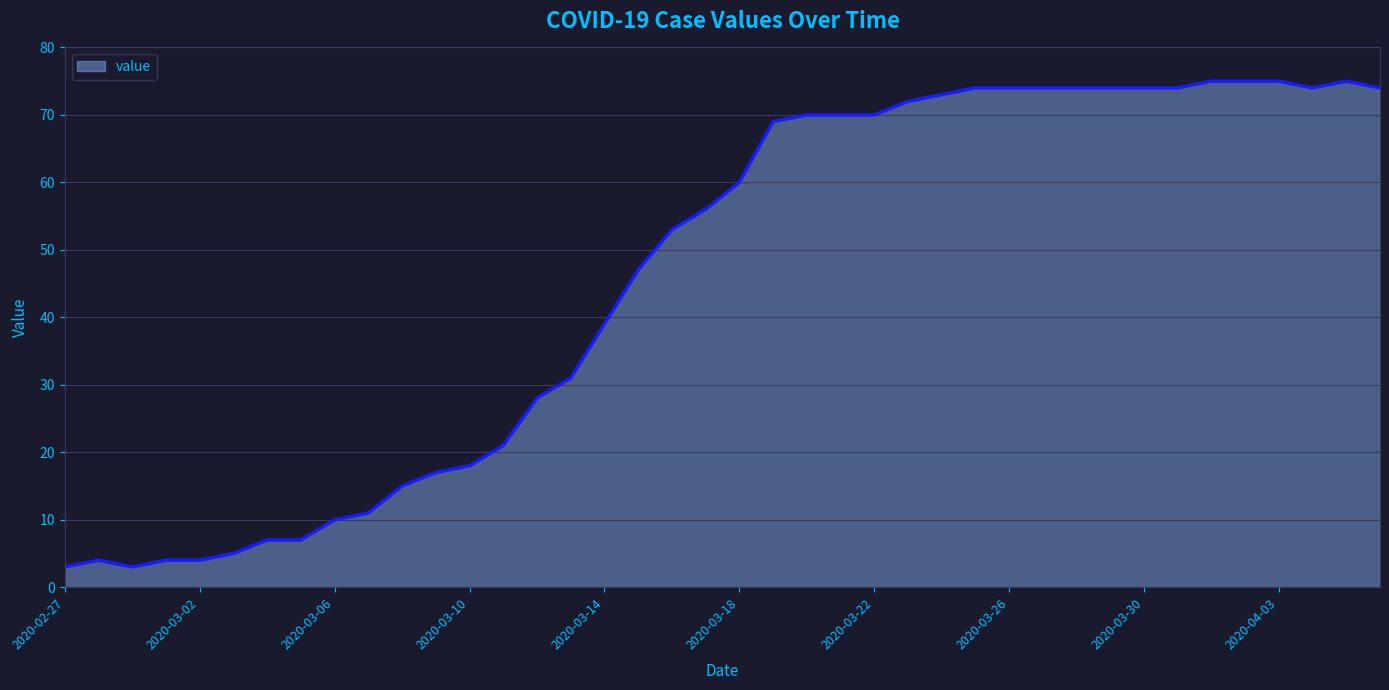

What is the difference between the maximum and minimum values?

72